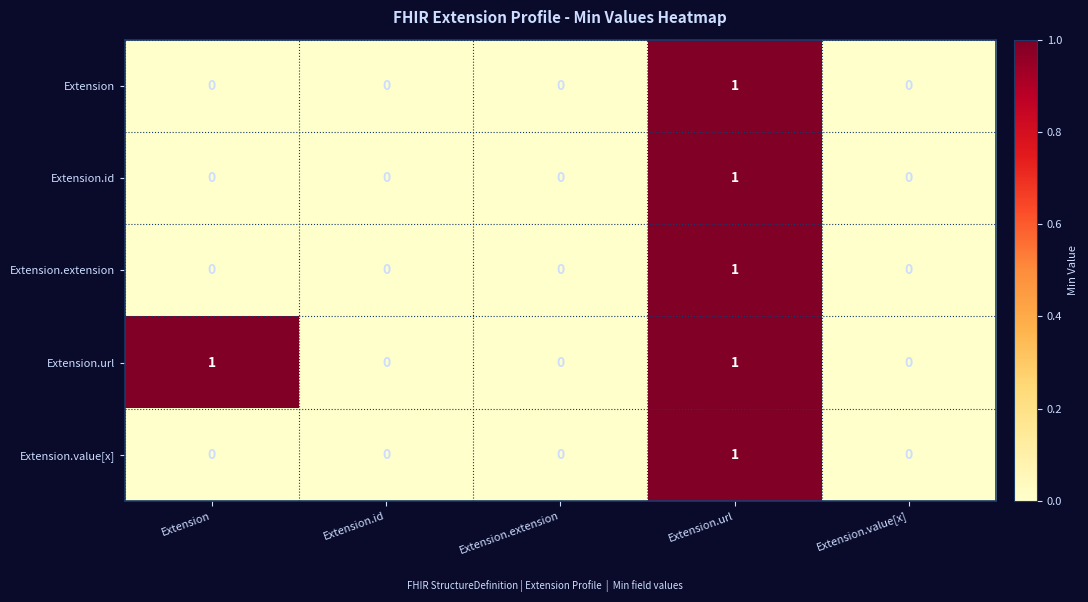

Count the Extension.value[x] values in the range 0 to 1.

5